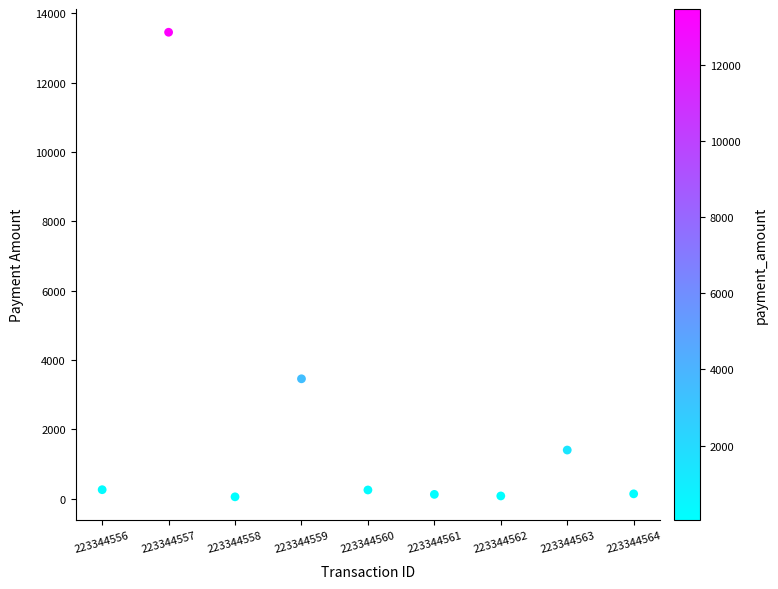

What is the range of X values (max minus min)?

8.0